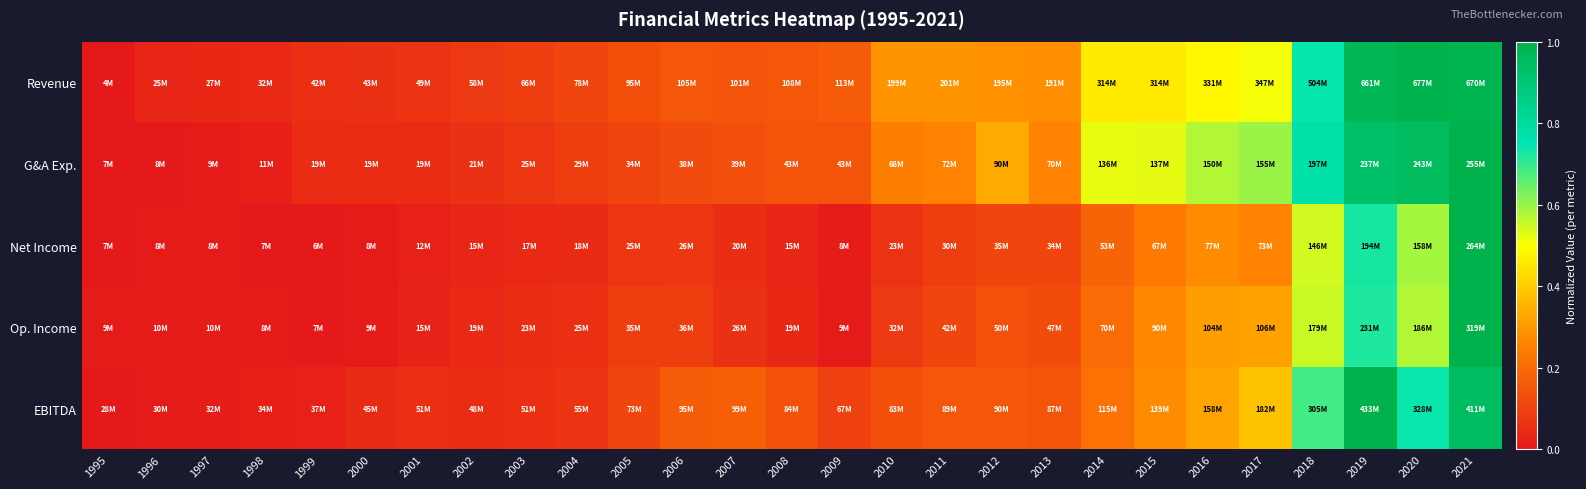

Reading right to left, what are all the values shown in this chart?

Revenue: 2021=1.0	2020=1.0	2019=1.0	2018=0.7	2017=0.5	2016=0.5	2015=0.5	2014=0.5	2013=0.3	2012=0.3	2011=0.3	2010=0.3	2009=0.2	2008=0.2	2007=0.1	2006=0.2	2005=0.1	2004=0.1	2003=0.1	2002=0.1	2001=0.1	2000=0.1	1999=0.1	1998=0.0	1997=0.0	1996=0.0	1995=0.0
G&A Exp.: 2021=1.0	2020=1.0	2019=0.9	2018=0.8	2017=0.6	2016=0.6	2015=0.5	2014=0.5	2013=0.3	2012=0.3	2011=0.3	2010=0.2	2009=0.1	2008=0.1	2007=0.1	2006=0.1	2005=0.1	2004=0.1	2003=0.1	2002=0.1	2001=0.0	2000=0.0	1999=0.0	1998=0.0	1997=0.0	1996=0.0	1995=0.0
Net Income: 2021=1.0	2020=0.6	2019=0.7	2018=0.5	2017=0.3	2016=0.3	2015=0.2	2014=0.2	2013=0.1	2012=0.1	2011=0.1	2010=0.1	2009=0.0	2008=0.0	2007=0.1	2006=0.1	2005=0.1	2004=0.0	2003=0.0	2002=0.0	2001=0.0	2000=0.0	1999=0.0	1998=0.0	1997=0.0	1996=0.0	1995=0.0
Op. Income: 2021=1.0	2020=0.6	2019=0.7	2018=0.6	2017=0.3	2016=0.3	2015=0.3	2014=0.2	2013=0.1	2012=0.1	2011=0.1	2010=0.1	2009=0.0	2008=0.0	2007=0.1	2006=0.1	2005=0.1	2004=0.1	2003=0.1	2002=0.0	2001=0.0	2000=0.0	1999=0.0	1998=0.0	1997=0.0	1996=0.0	1995=0.0
EBITDA: 2021=0.9	2020=0.7	2019=1.0	2018=0.7	2017=0.4	2016=0.3	2015=0.3	2014=0.2	2013=0.1	2012=0.2	2011=0.2	2010=0.1	2009=0.1	2008=0.1	2007=0.2	2006=0.2	2005=0.1	2004=0.1	2003=0.1	2002=0.1	2001=0.1	2000=0.0	1999=0.0	1998=0.0	1997=0.0	1996=0.0	1995=0.0